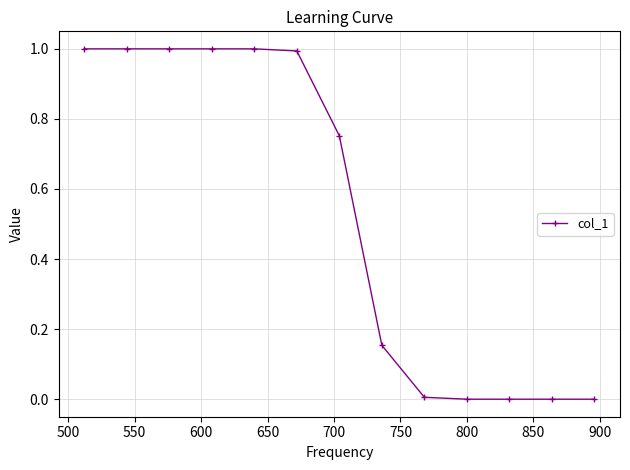

What is the value of the 6th point from the left?

1.0